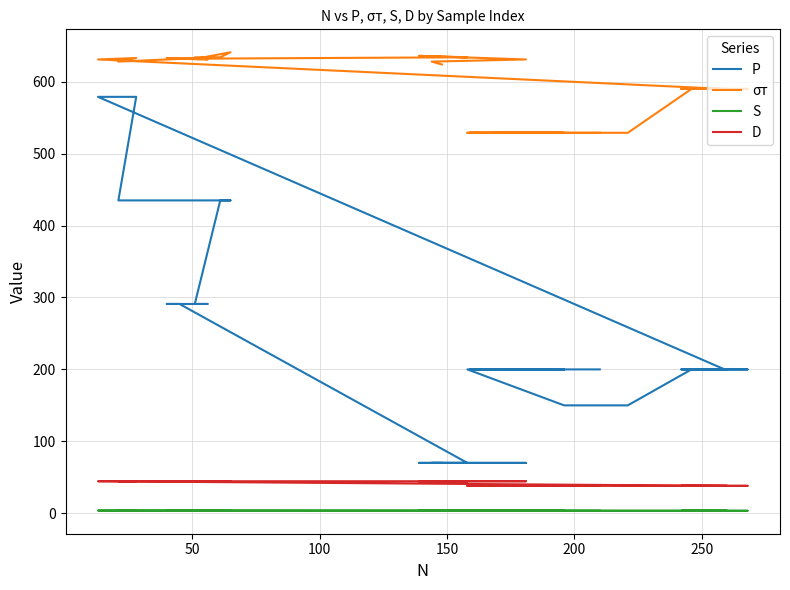

True or false: D and P cross at least once.

False